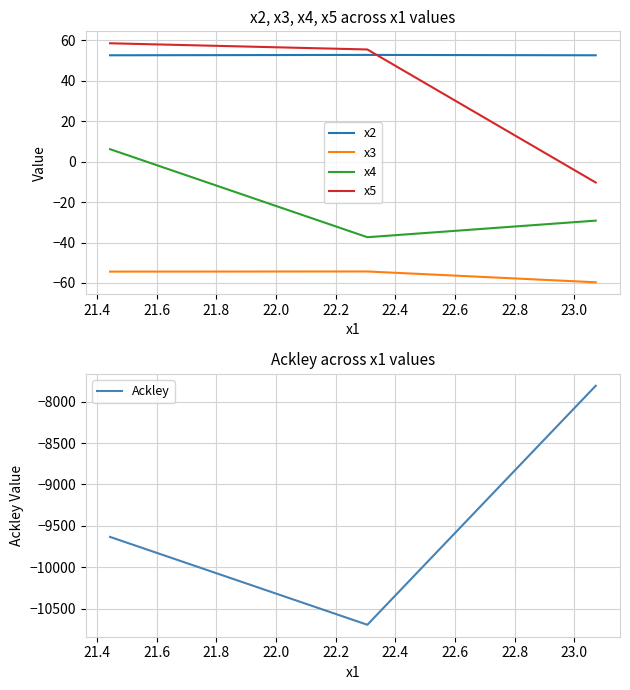

What is the average value of the x4 series?

-20.1